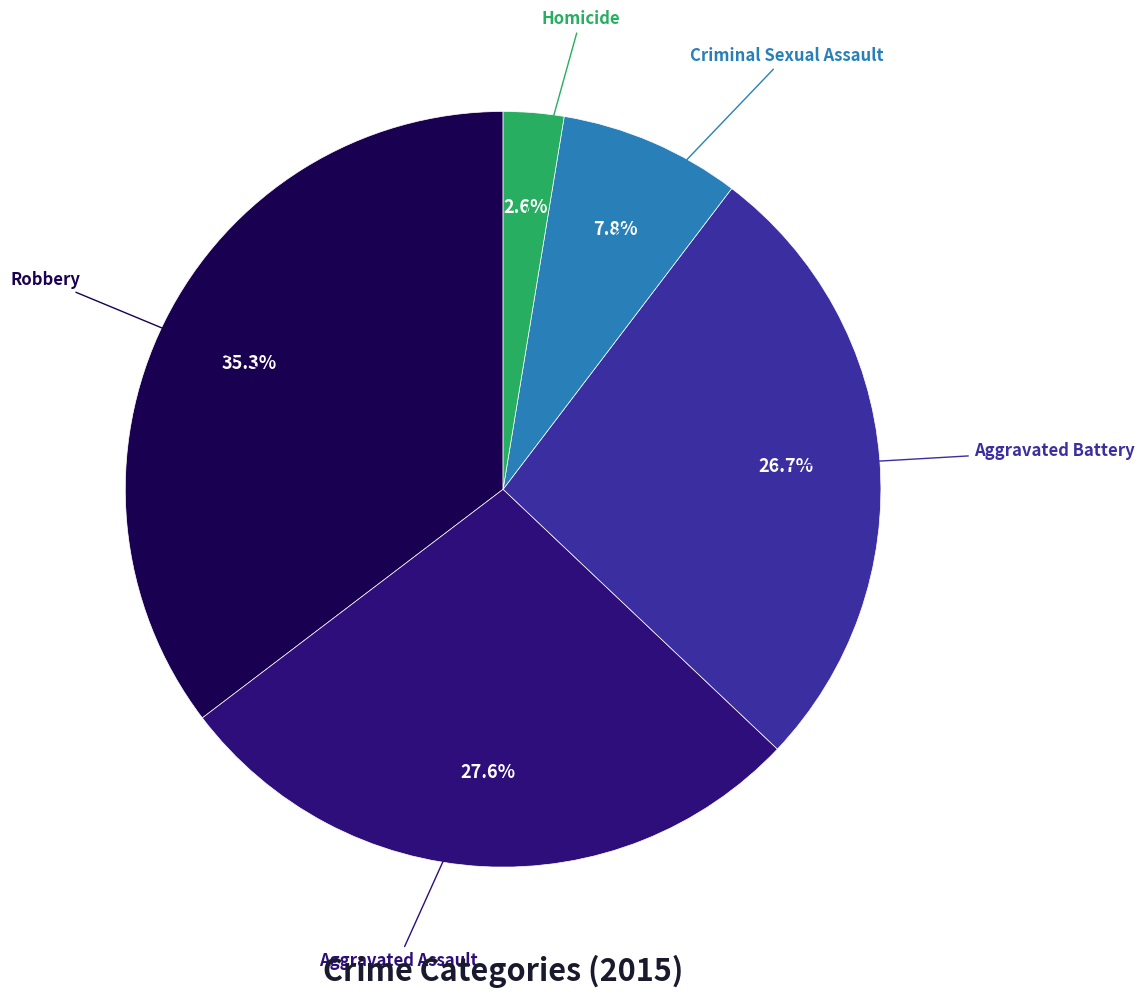

Is there a majority slice in this chart?

No